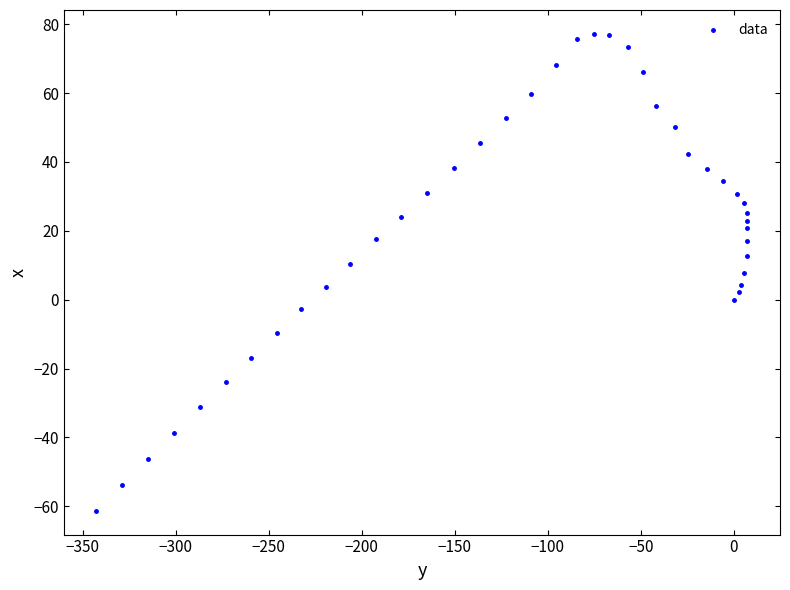

What is the range of X values (max minus min)?

350.1